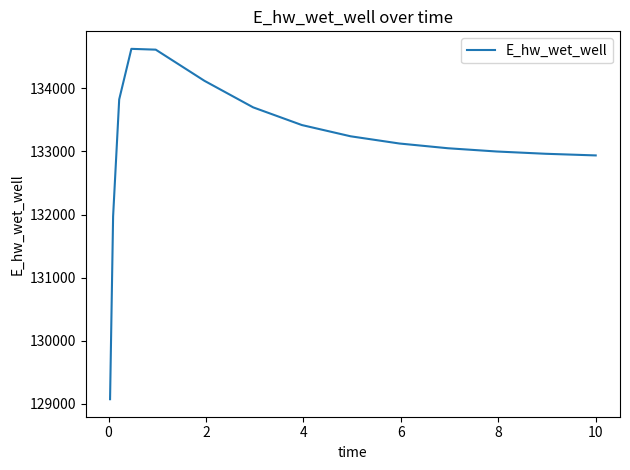

What is the difference between the maximum and minimum values?

5557.8